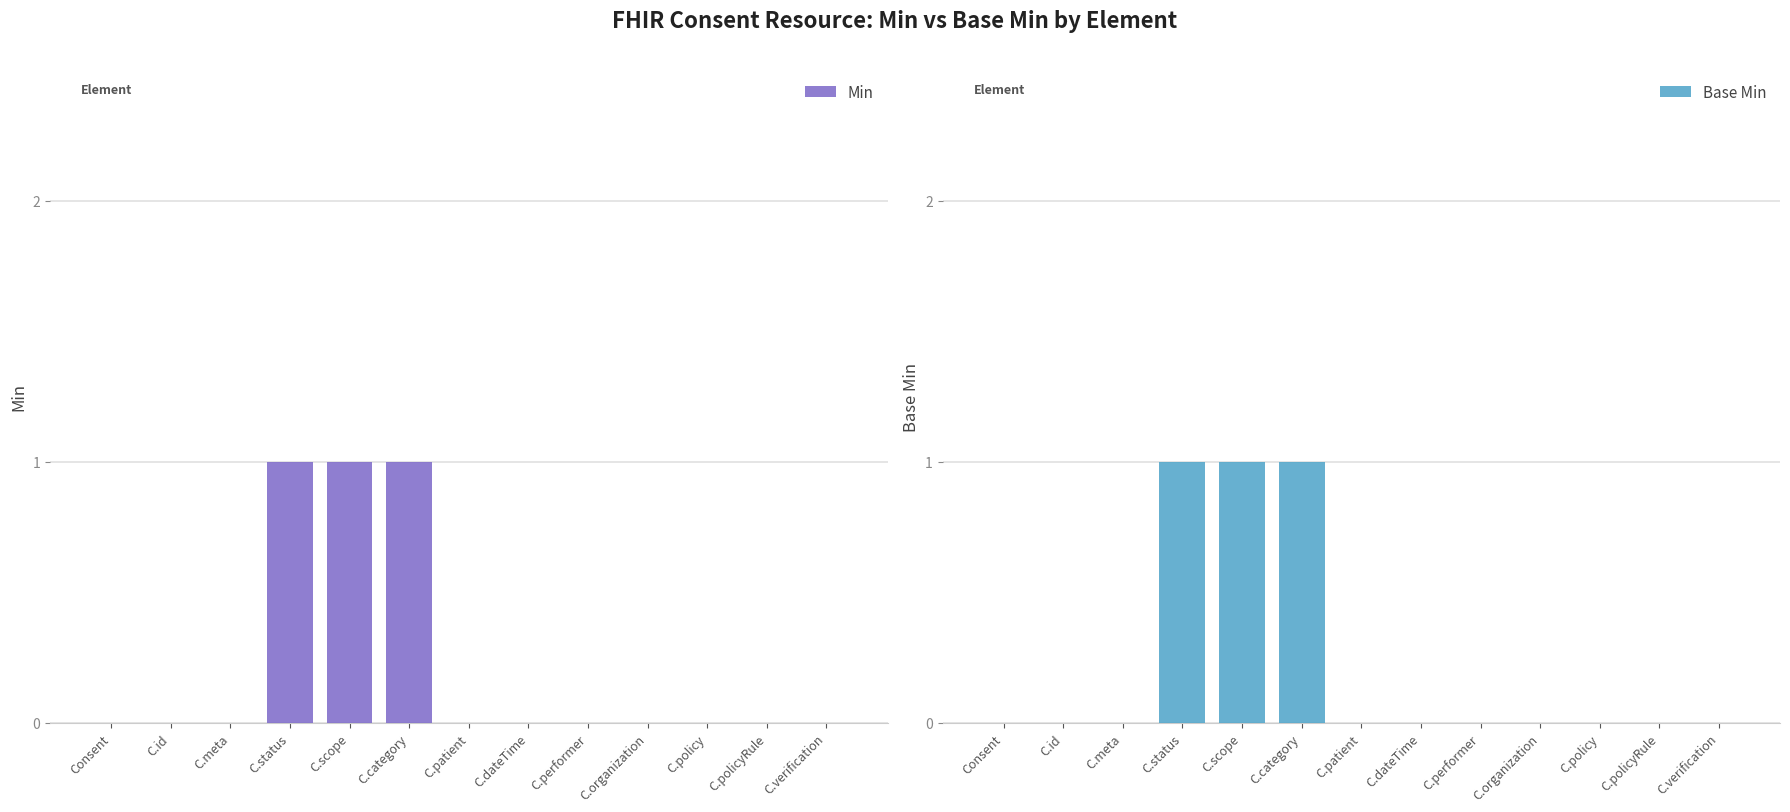

Reading left to right, list all the values displayed in this chart.

Min: 0	0	0	1	1	1	0	0	0	0	0	0	0
Base Min: 0	0	0	1	1	1	0	0	0	0	0	0	0